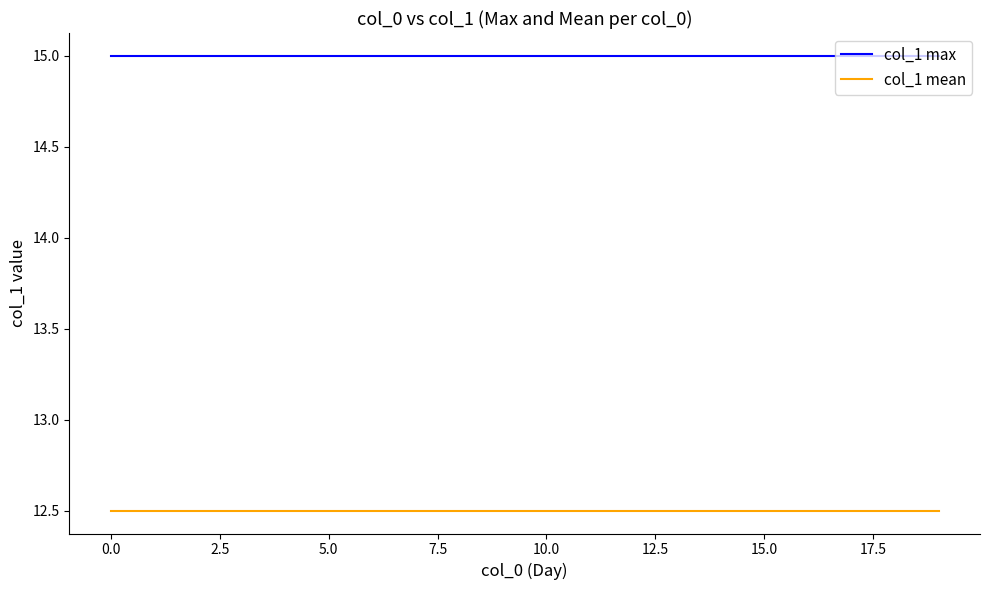

True or false: col_1 max and col_1 mean intersect in this chart.

False